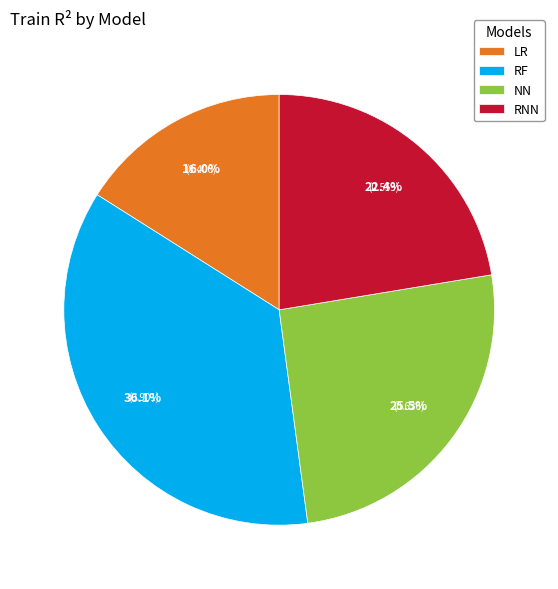

Do LR and RNN together represent more than half of the pie?

No